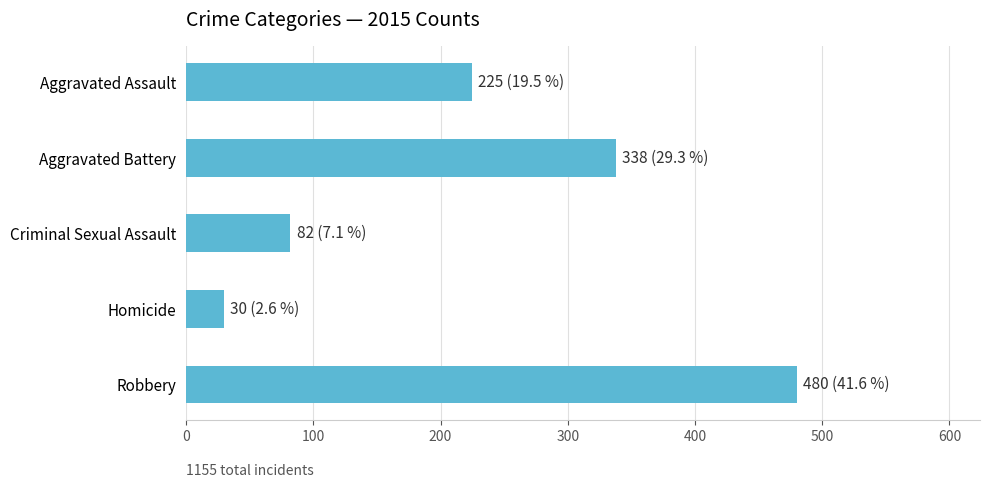

Between Aggravated Battery and Criminal Sexual Assault, which is larger?

Aggravated Battery